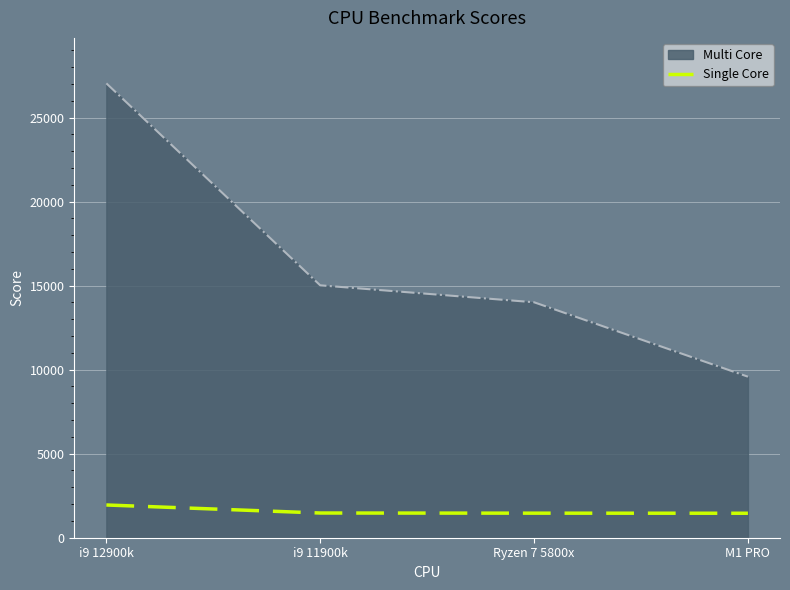

Which label corresponds to the largest value in the chart?

i9 12900k